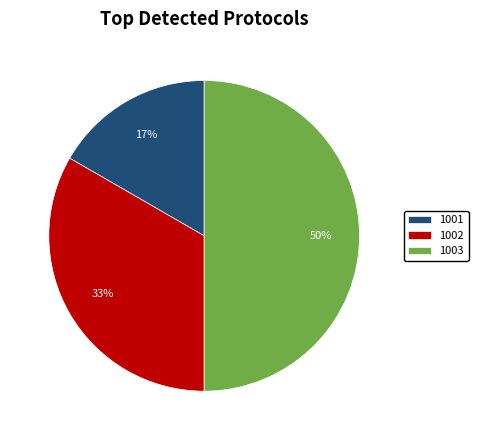

Is the sum of 1003 and 1002 greater than half?

Yes